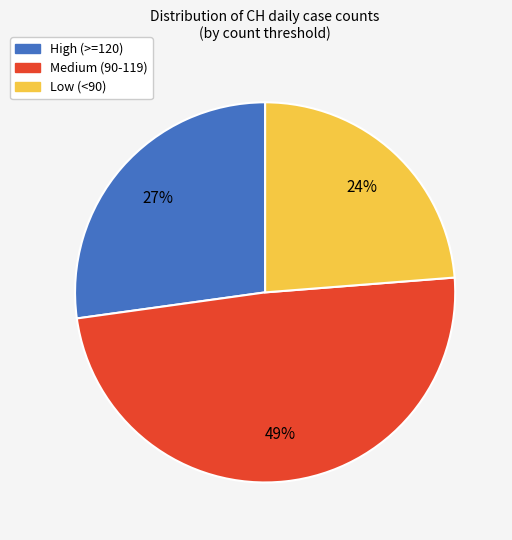

Is there a majority slice in this chart?

No